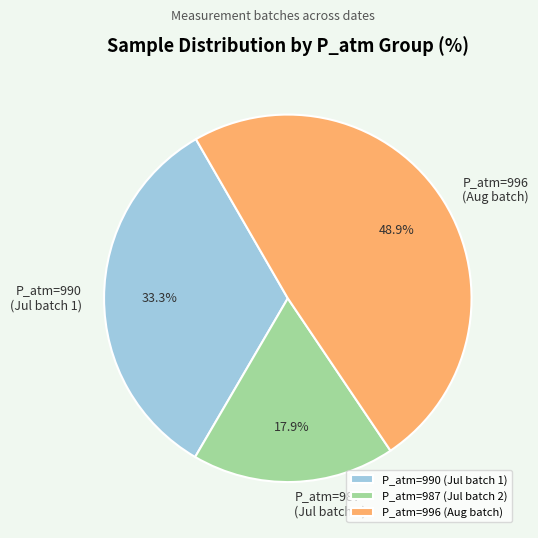

To the nearest percent, what is the average slice percentage?

33%